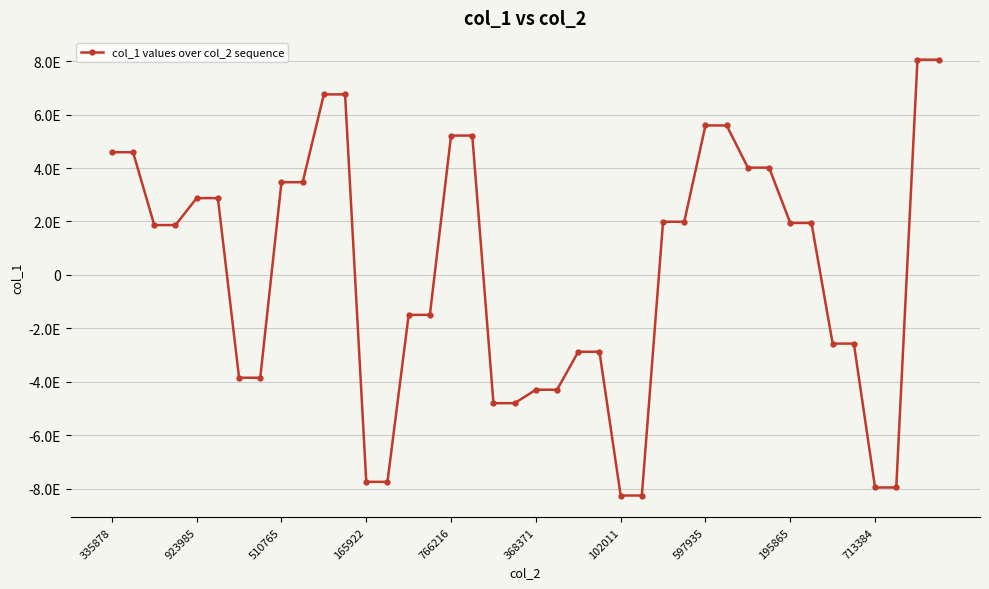

What is the average value?

124300635034933456